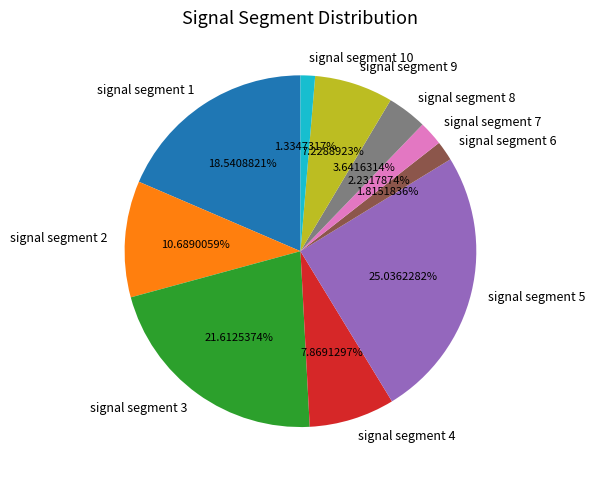

Does any single category account for the majority?

No